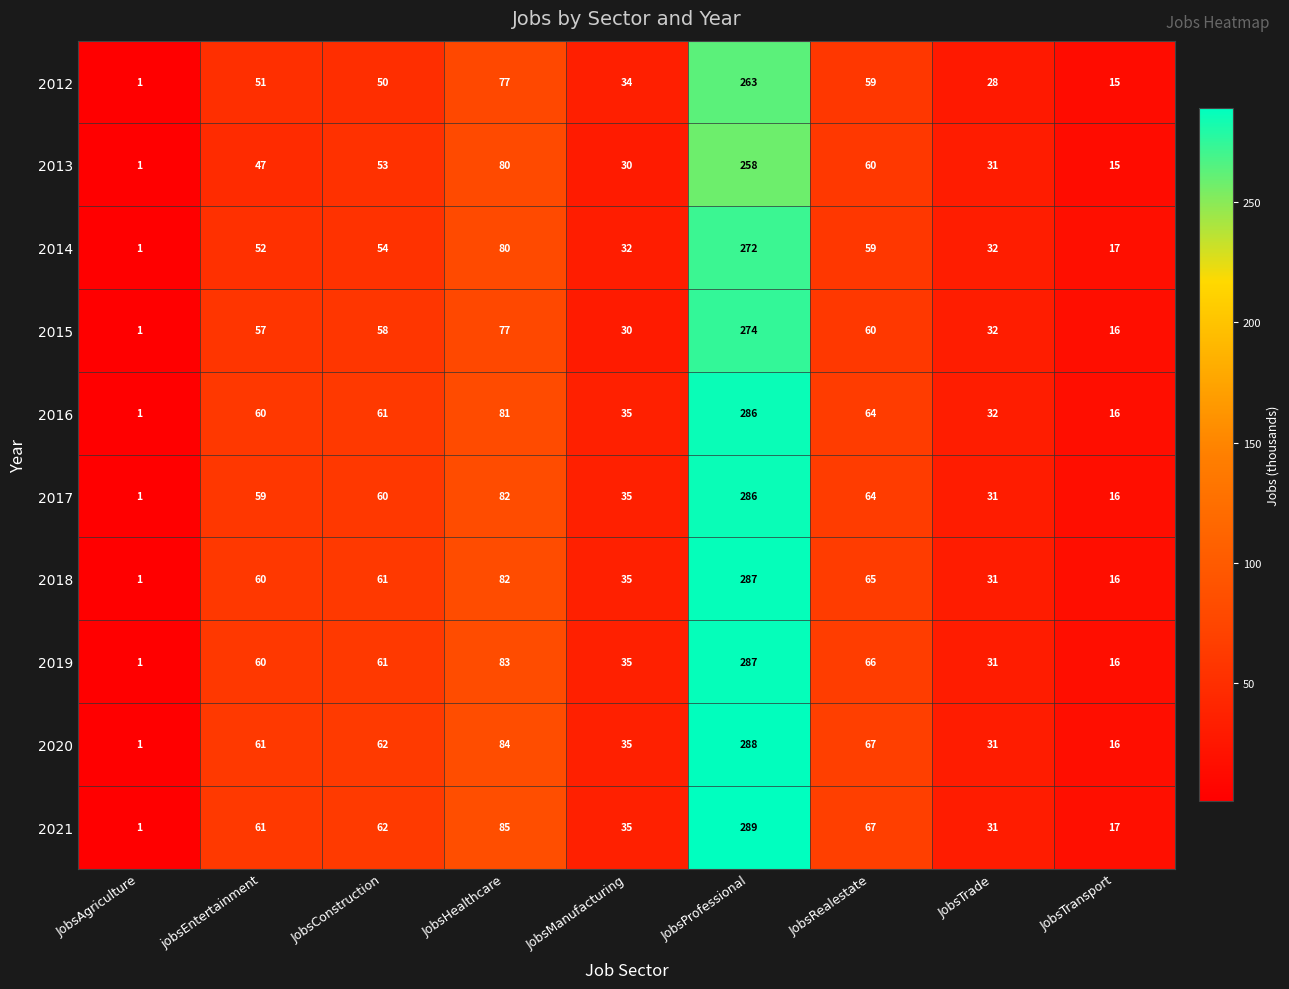

True or false: 2015 has a value of 392 at JobsProfessional.

False